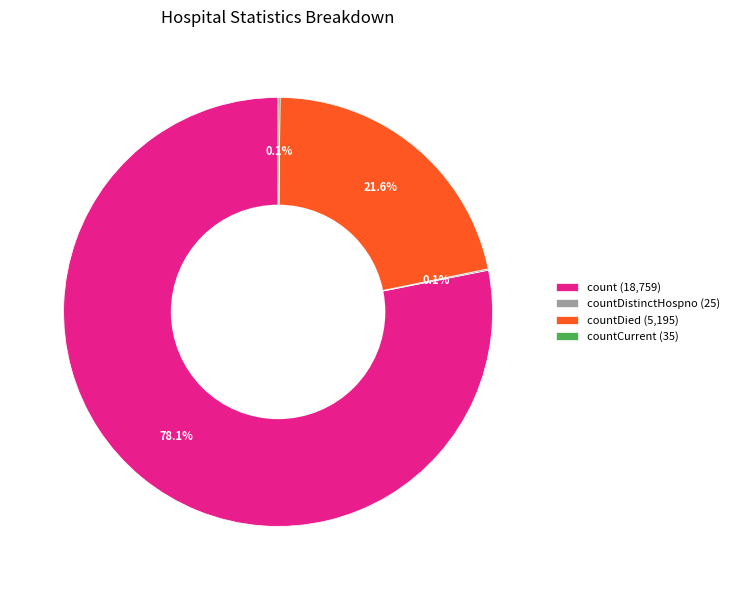

What percentage is NOT represented by countDied (5,195)?

78.4%